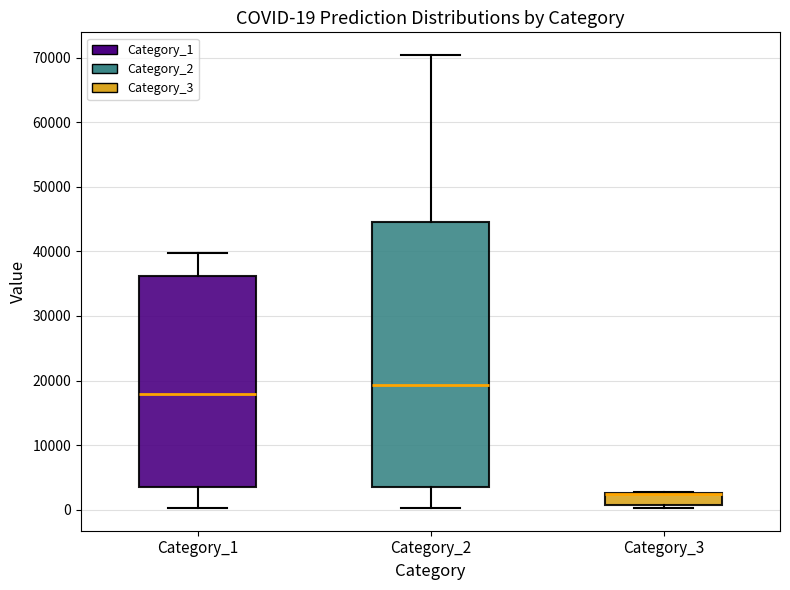

Comparing the boxes themselves (not the whiskers), which one is the tallest?

Category_2